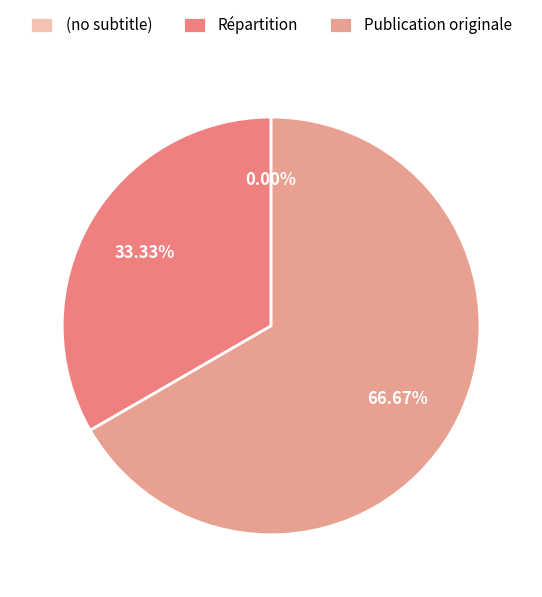

Between (no subtitle) and Publication originale, which is larger?

Publication originale